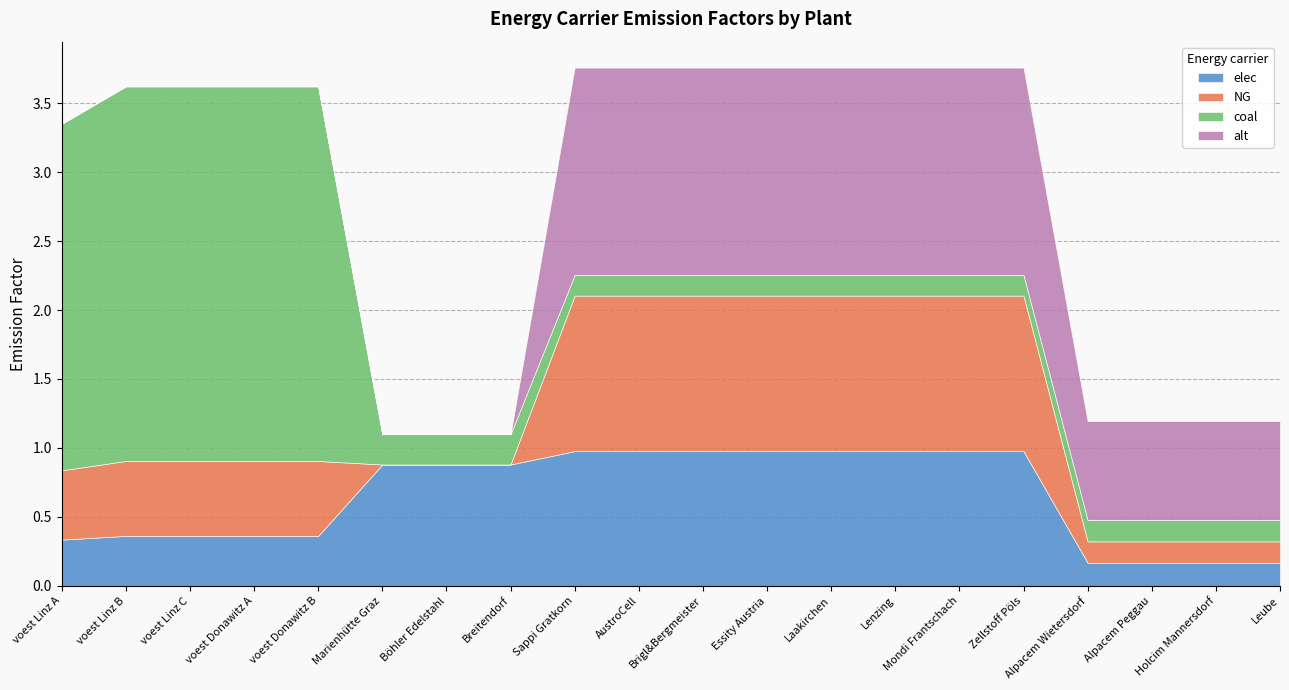

How many NG values are between 0 and 1?

12